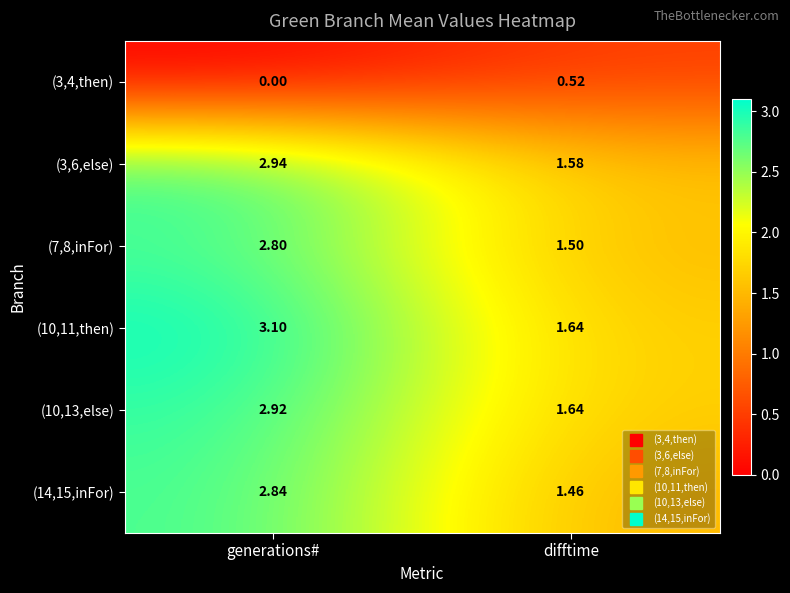

Count the number of data series in this chart.

6